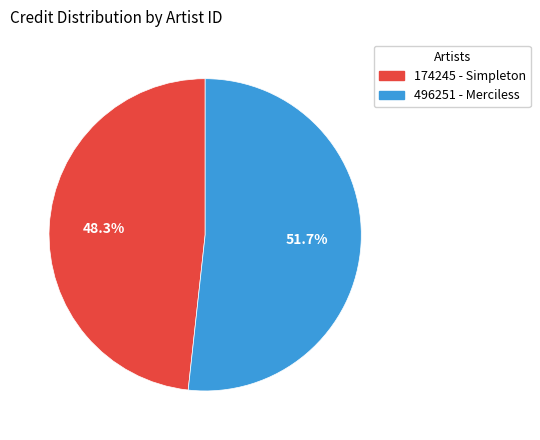

The 174245 - Simpleton slice represents 55% of the pie. True or false?

False